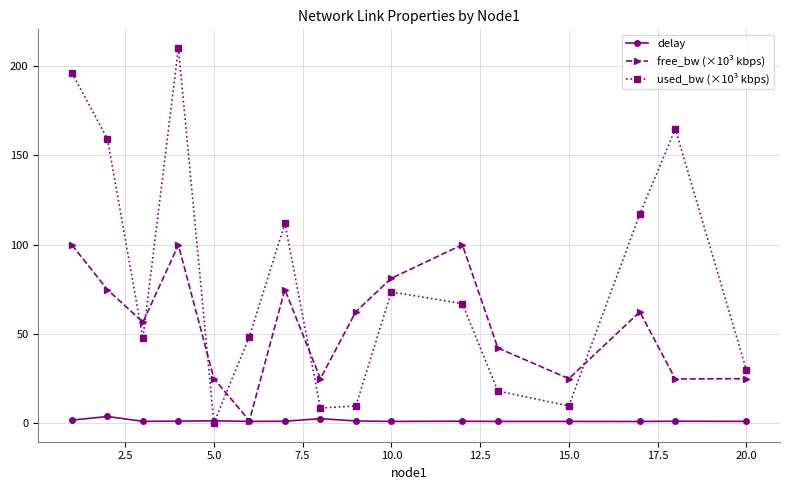

True or false: free_bw (×10³ kbps) has more than 1 points higher than both neighbors.

True